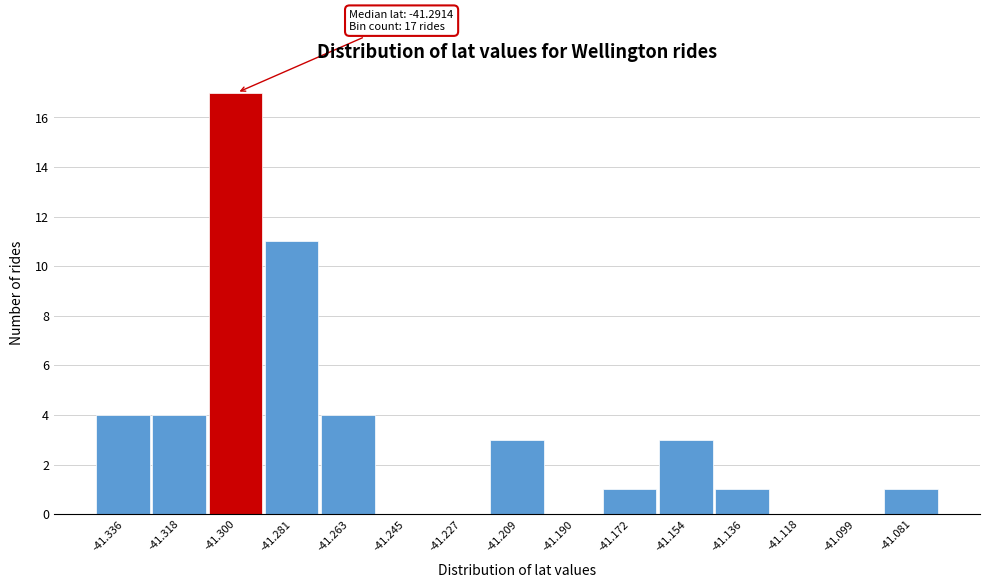

Over which range of the x-axis is the bar tallest?

-41.308 to -41.290